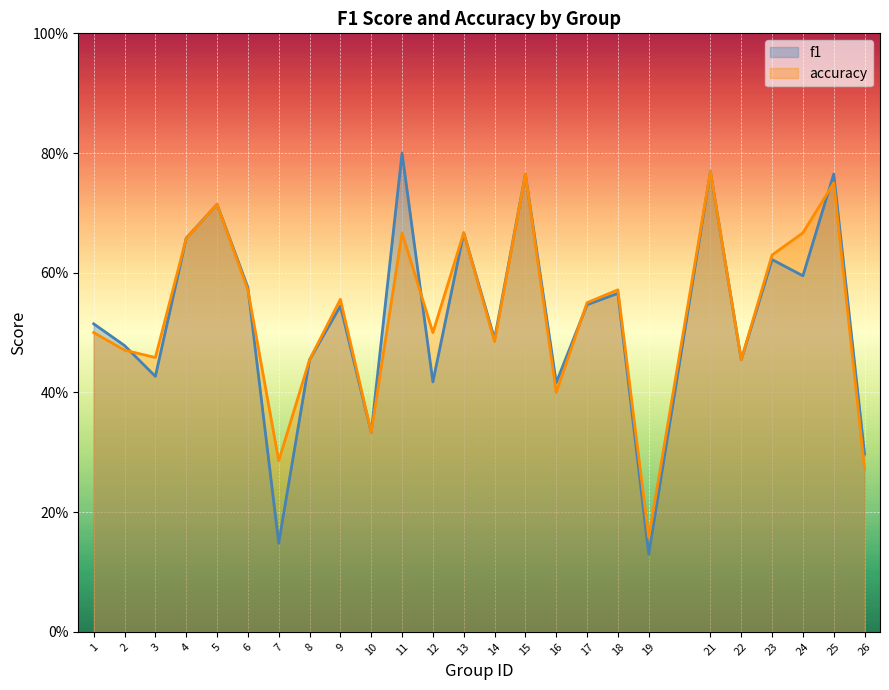

Reading right to left, list all the values displayed in this chart.

f1: 26=0.3	25=0.8	24=0.6	23=0.6	22=0.5	21=0.8	19=0.1	18=0.6	17=0.5	16=0.4	15=0.8	14=0.5	13=0.7	12=0.4	11=0.8	10=0.3	9=0.5	8=0.5	7=0.1	6=0.6	5=0.7	4=0.7	3=0.4	2=0.5	1=0.5
accuracy: 26=0.3	25=0.8	24=0.7	23=0.6	22=0.5	21=0.8	19=0.2	18=0.6	17=0.6	16=0.4	15=0.8	14=0.5	13=0.7	12=0.5	11=0.7	10=0.3	9=0.6	8=0.5	7=0.3	6=0.6	5=0.7	4=0.7	3=0.5	2=0.5	1=0.5